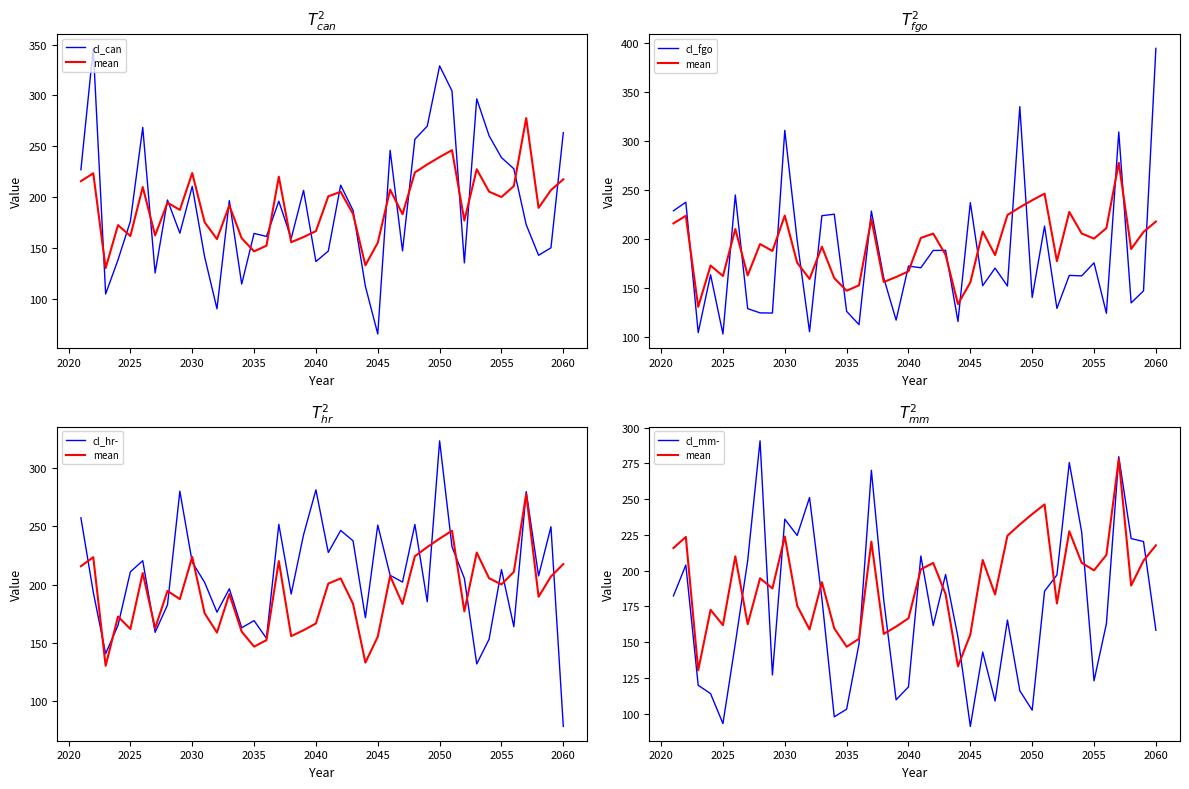

True or false: cl_can has more than 0 interior local peaks.

True